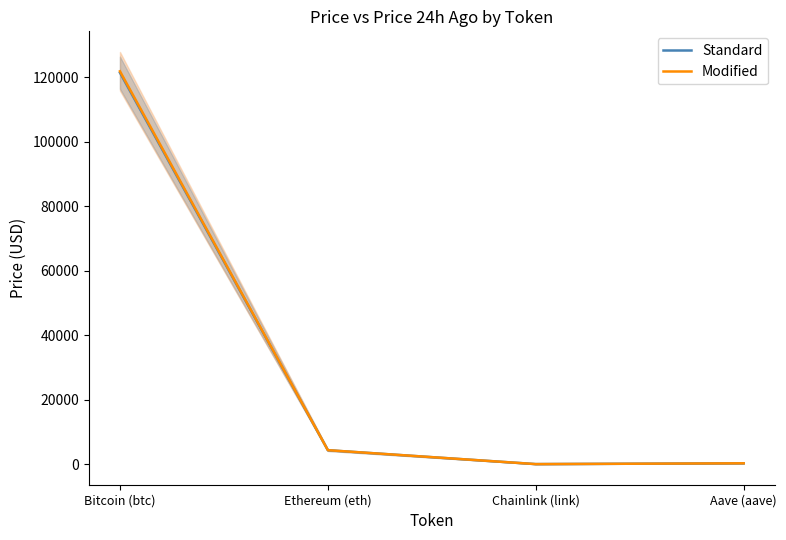

What is the label of the 3rd point from the left?

Chainlink (link)